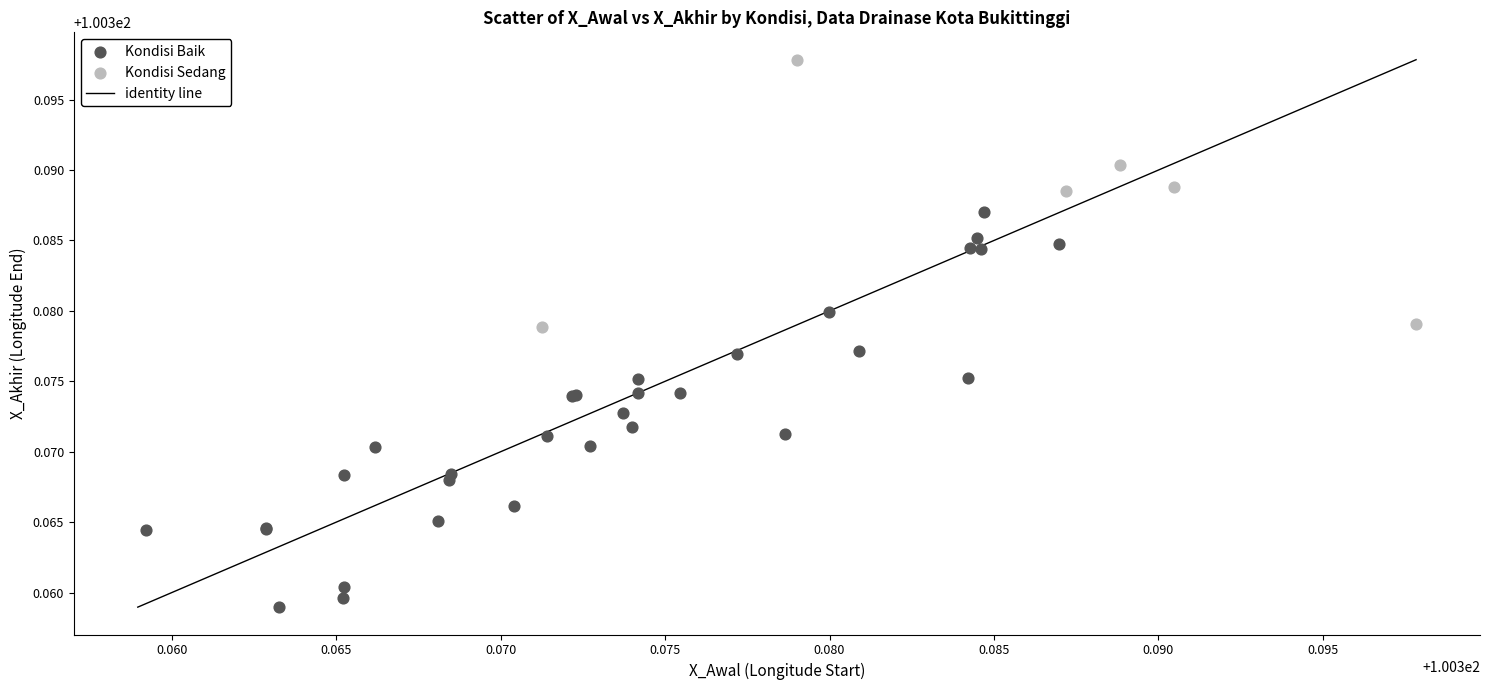

Which series has the largest Y range (max minus min)?

Kondisi Baik